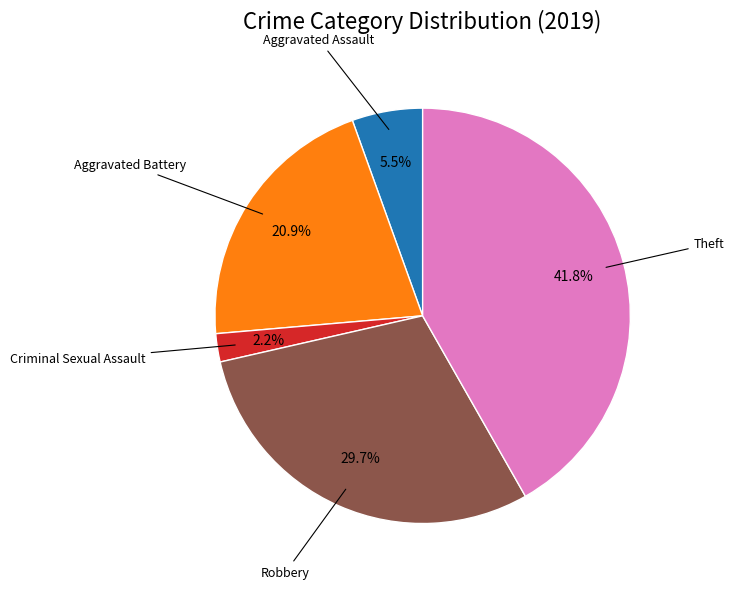

Count the number of slices in the pie.

5